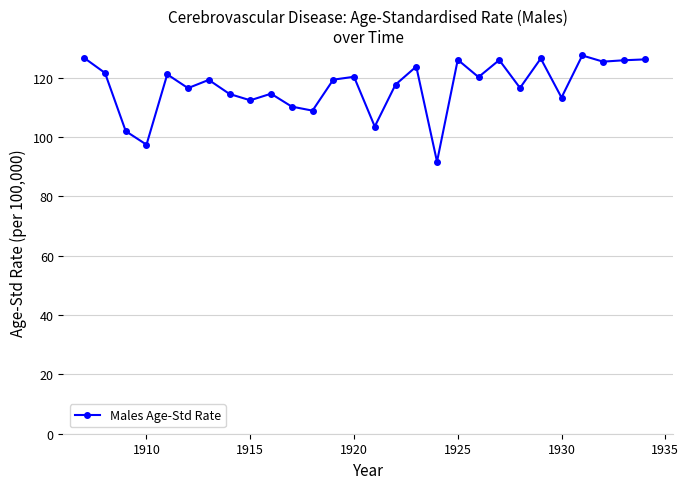

What is the average value?

117.0